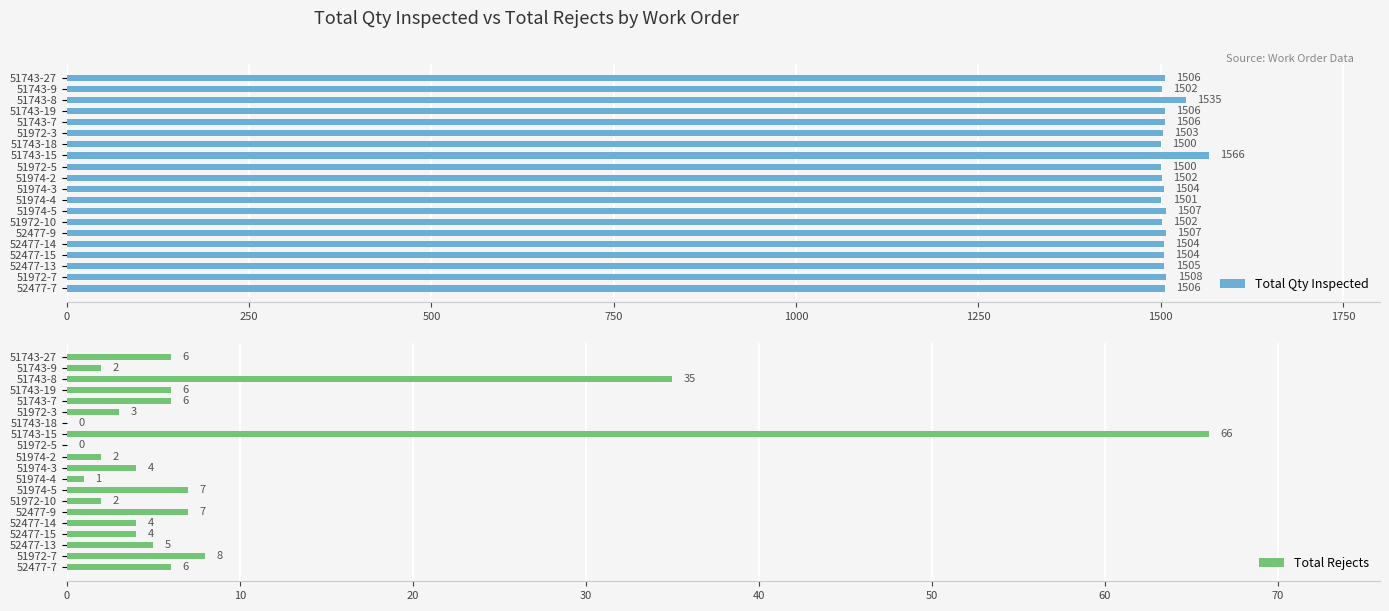

Rank the series by their maximum value, from highest to lowest.

Total Qty Inspected, Total Rejects